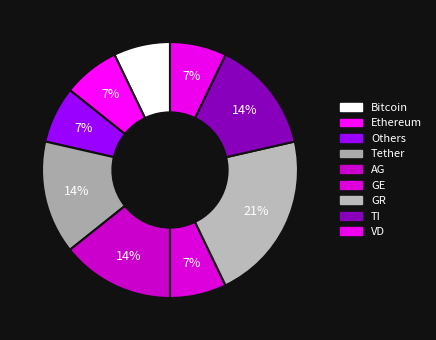

Count the number of slices in the pie.

9